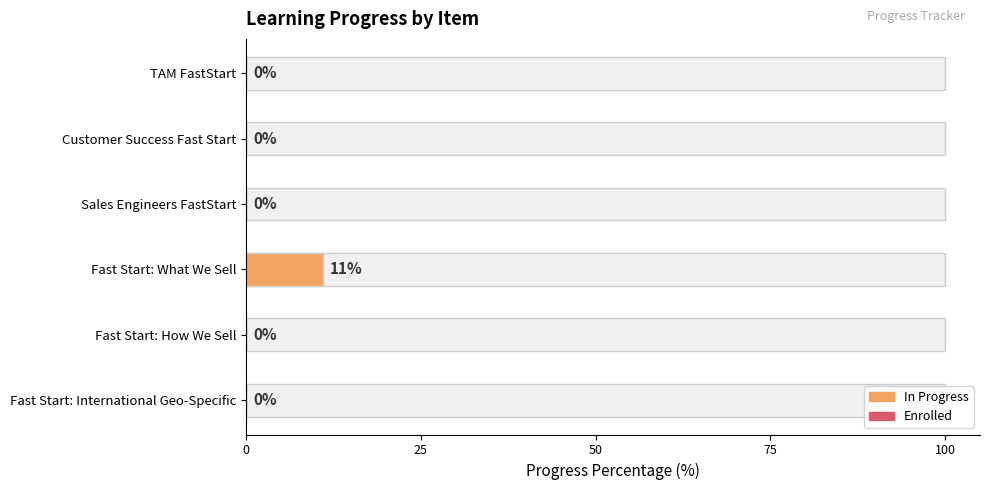

What is the greatest value displayed?

11